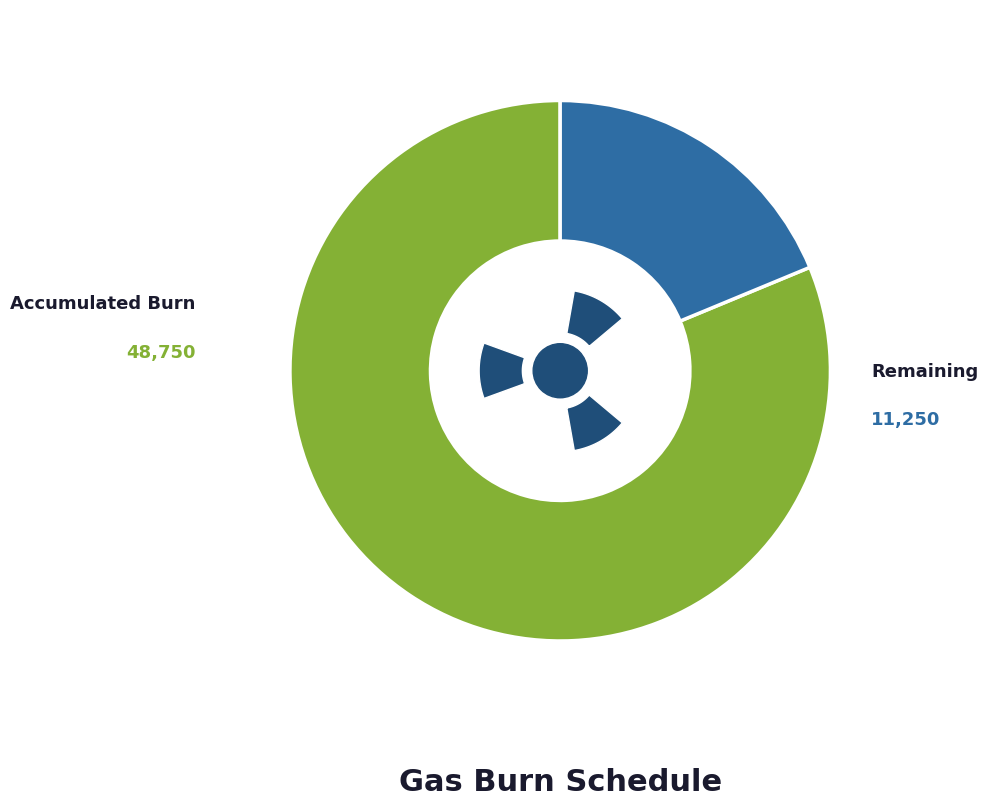

Is 4 the majority of the pie?

No